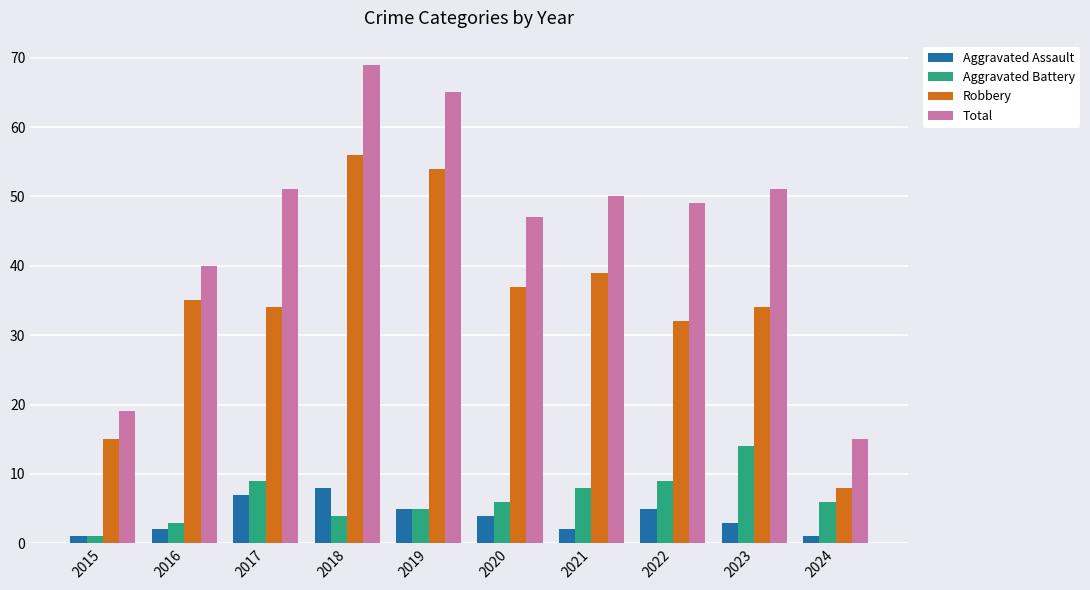

Are the bars horizontal?

No